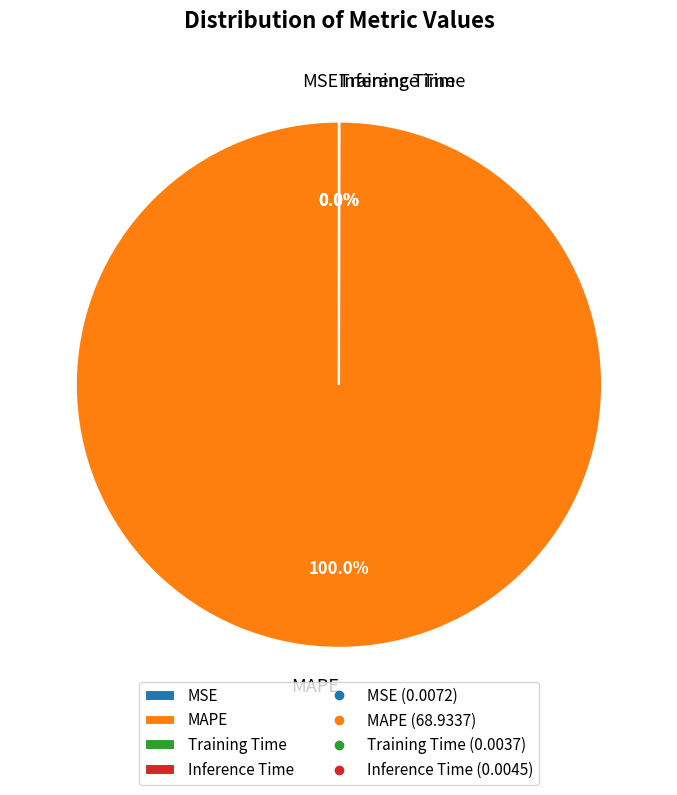

Which category accounts for the majority?

MAPE